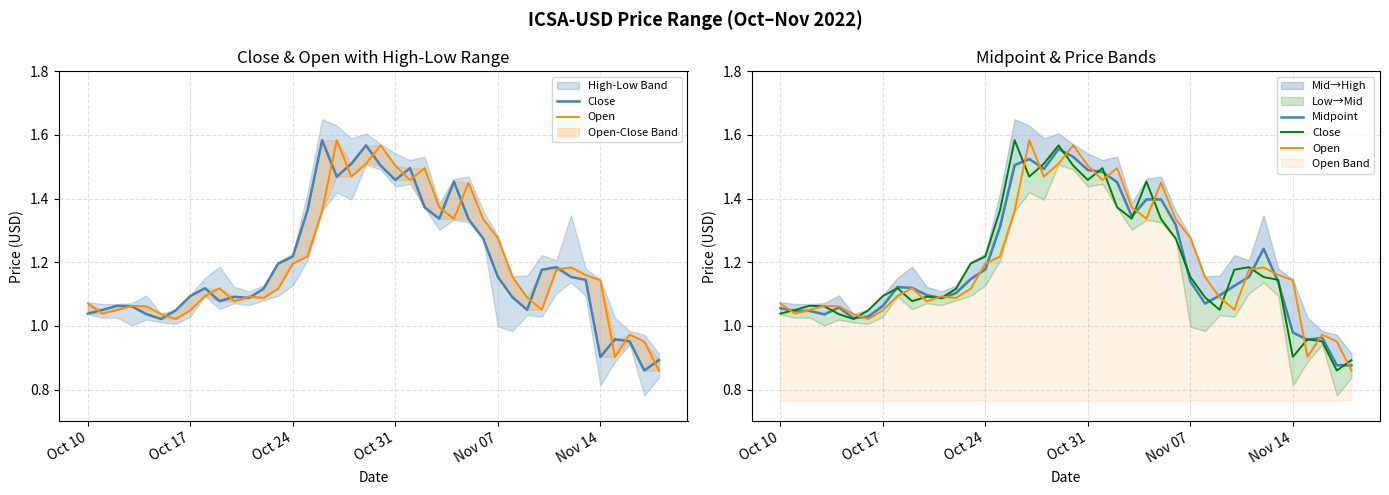

Between which two adjacent categories do Midpoint and Open first intersect?

Oct 10 and Oct 17